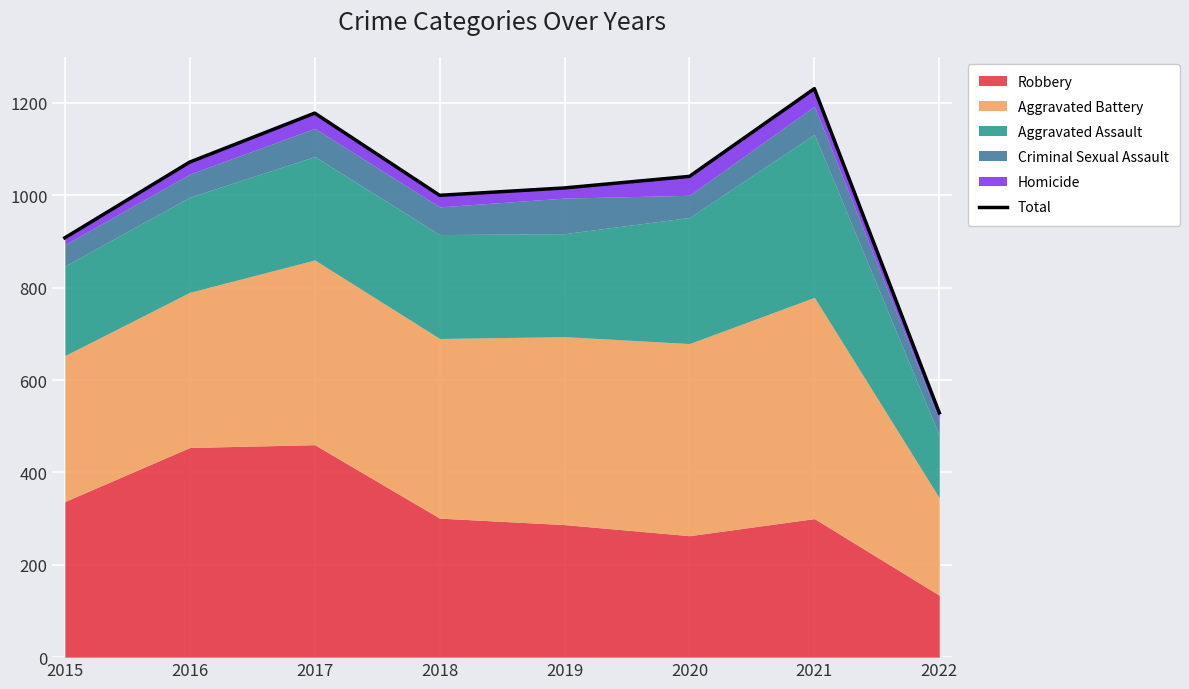

At which category does the chart reach its minimum across all series?

2022